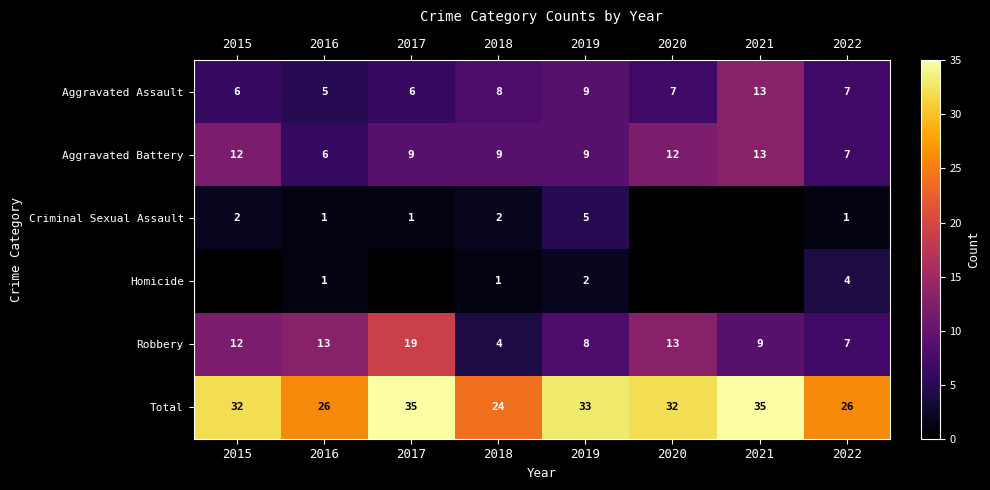

Which category has the highest value in the Aggravated Assault series?

2021